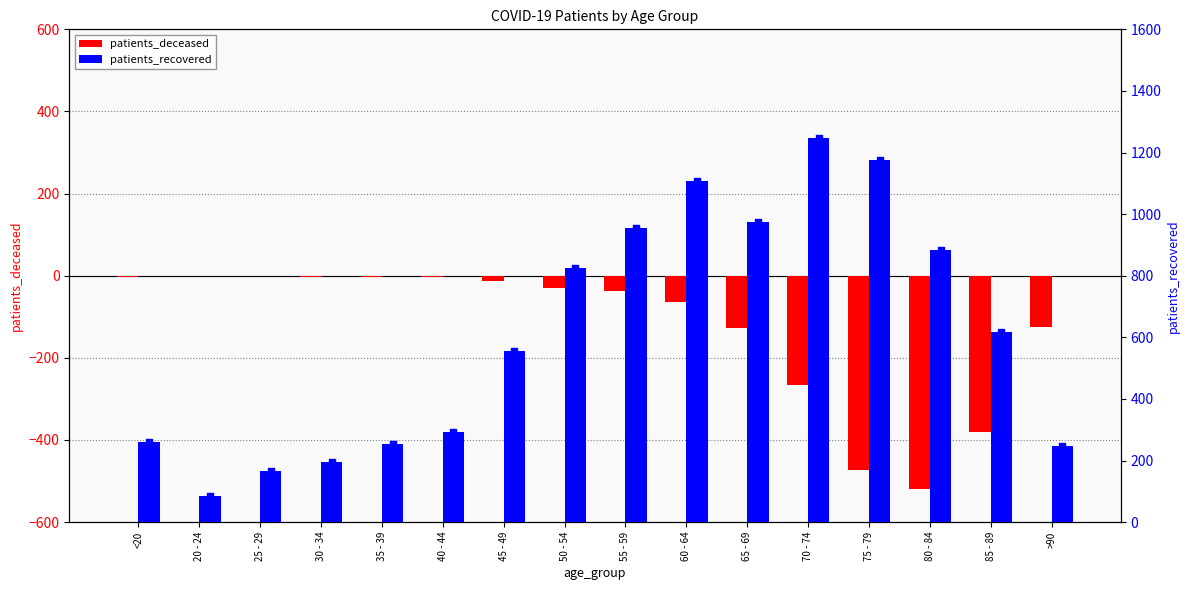

At how many categories does at least one series exceed 912?

5